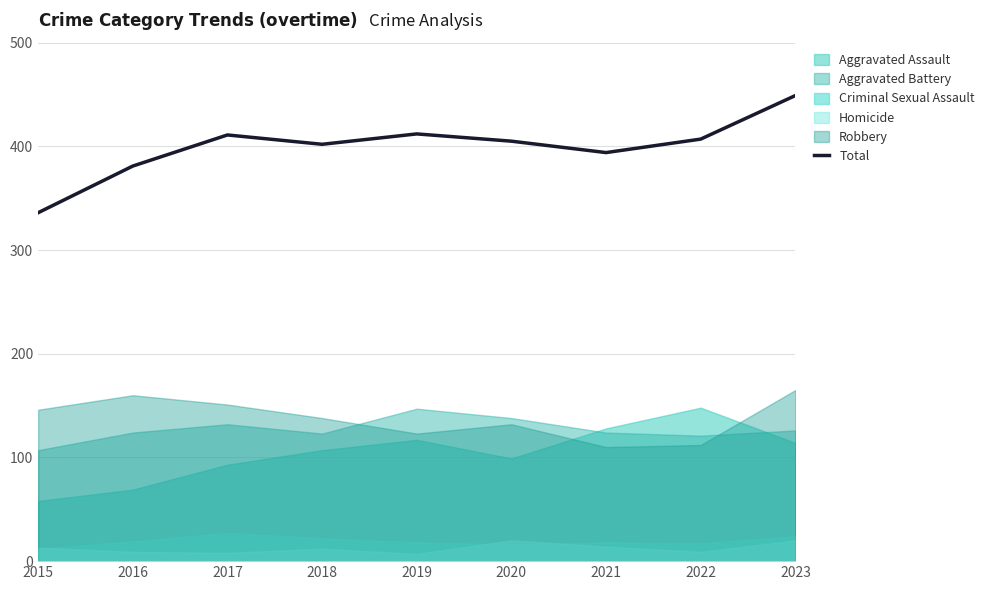

What is the difference between the values at 2021 and 2022?

13